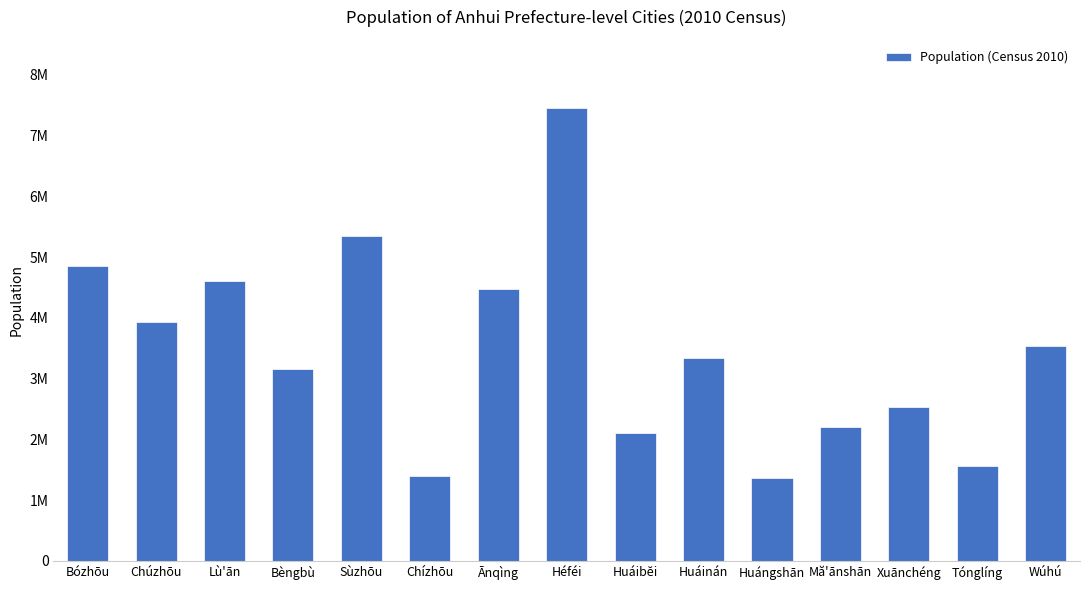

Does the chart contain any negative values?

No